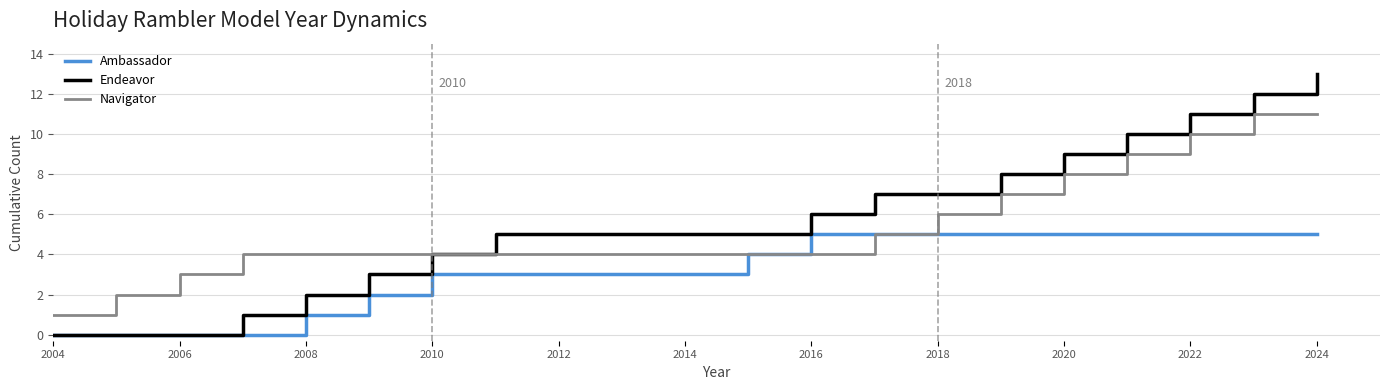

Rank the series by their maximum value, from highest to lowest.

Endeavor, Navigator, Ambassador